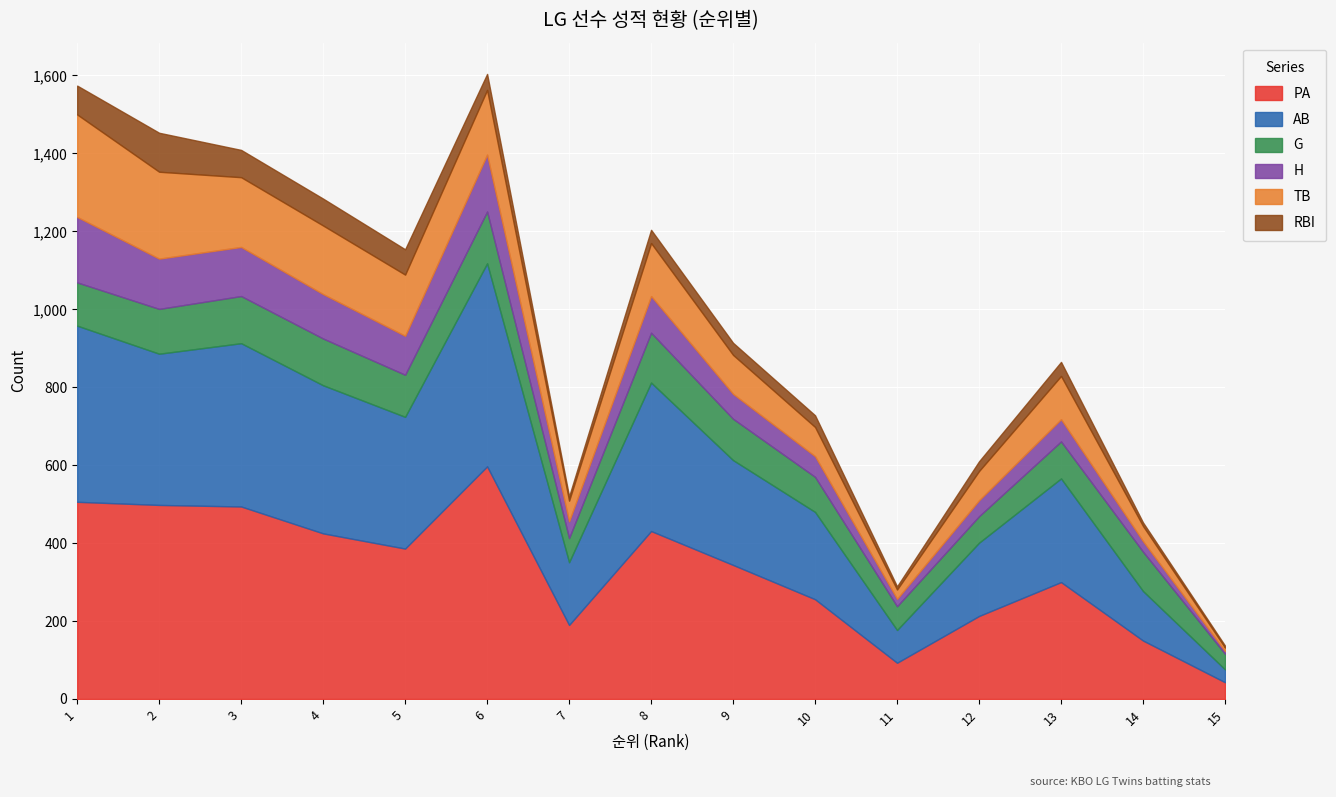

The value of PA at 6 is 939. True or false?

False